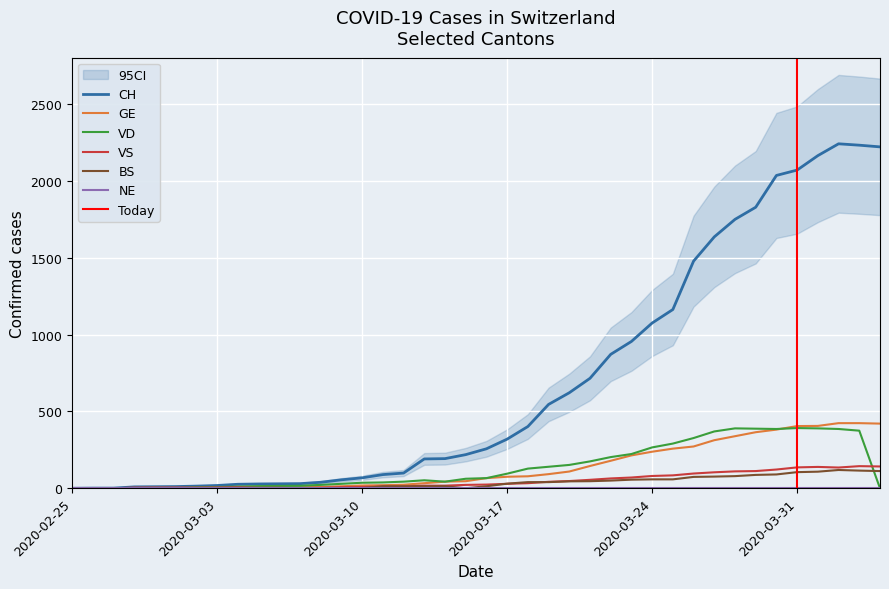

How many distinct data groups are displayed?

5